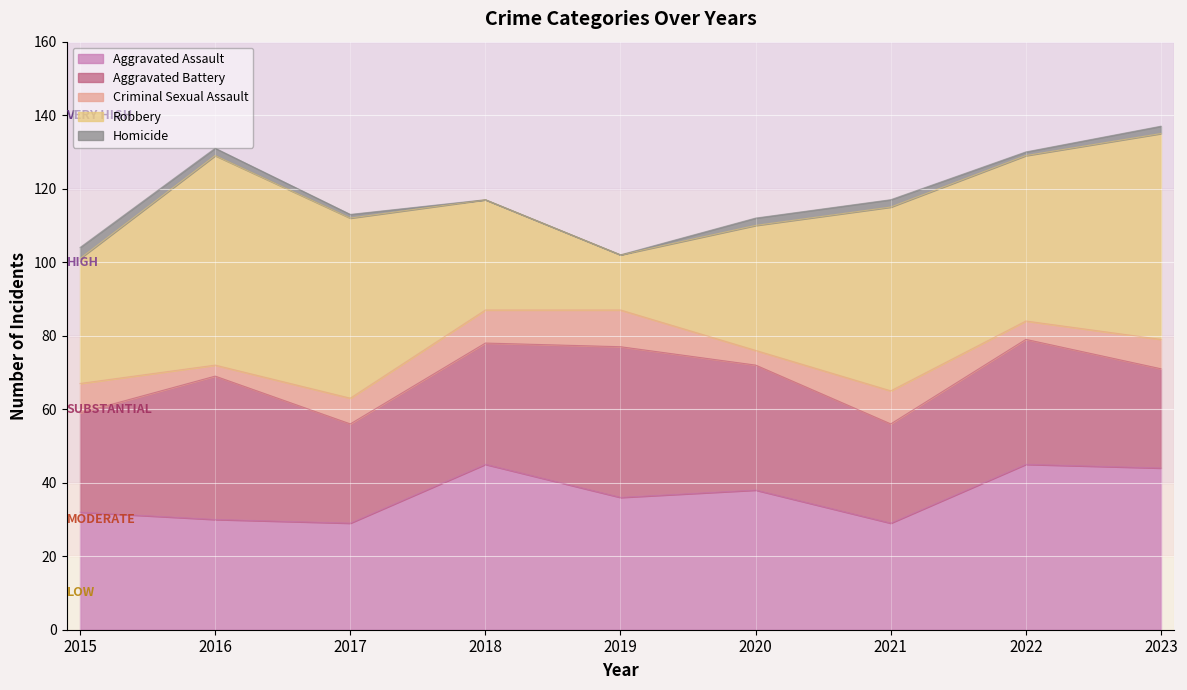

How many series are shown in this chart?

5